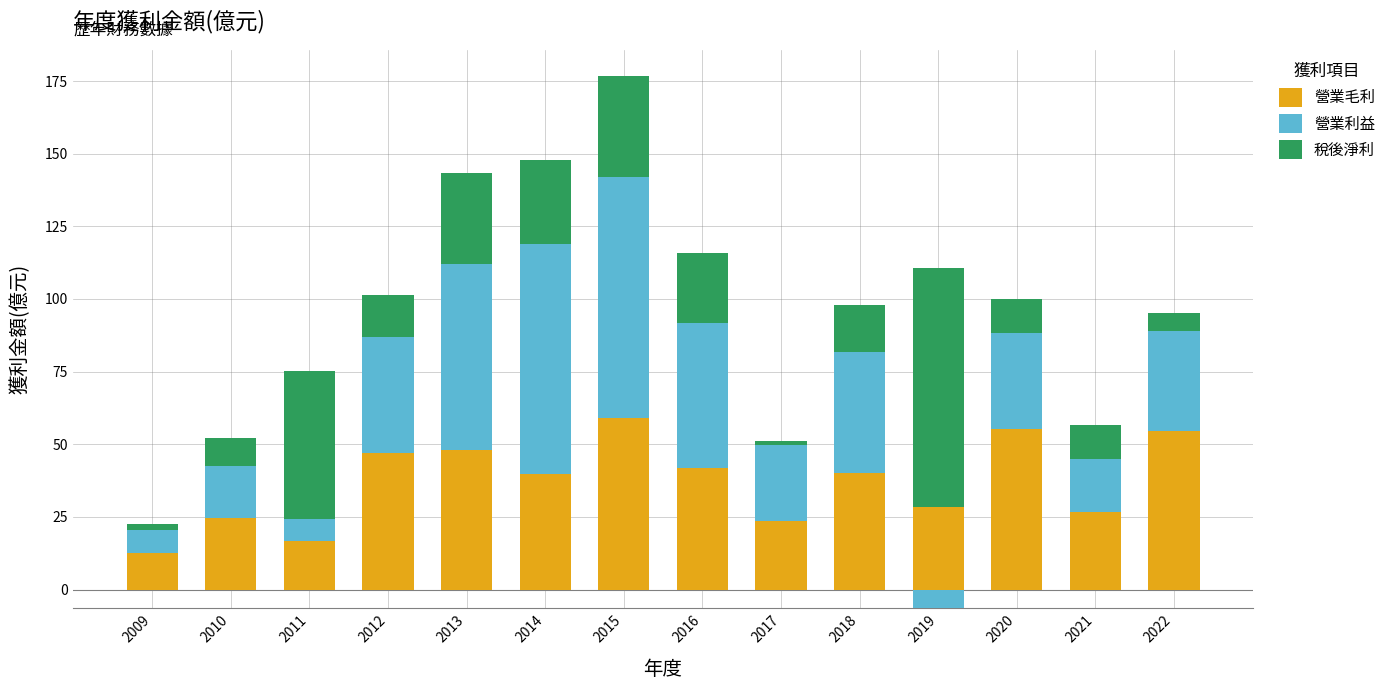

Which series changed the most between 2018 and 2021?

營業利益